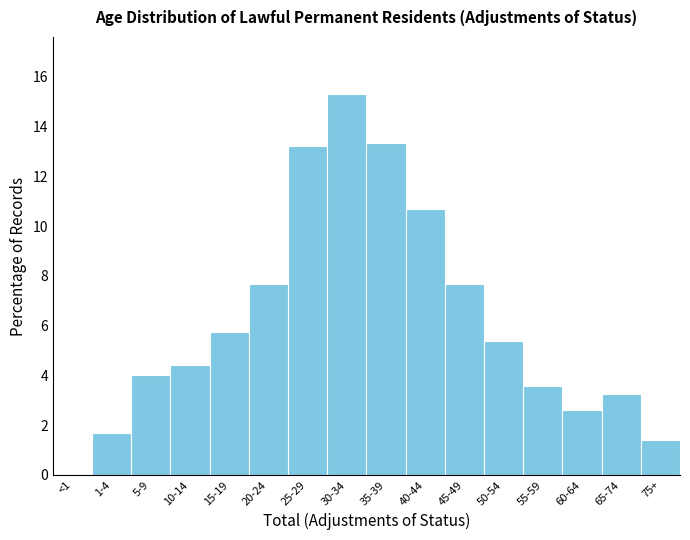

Which label corresponds to the largest value in the chart?

30-34